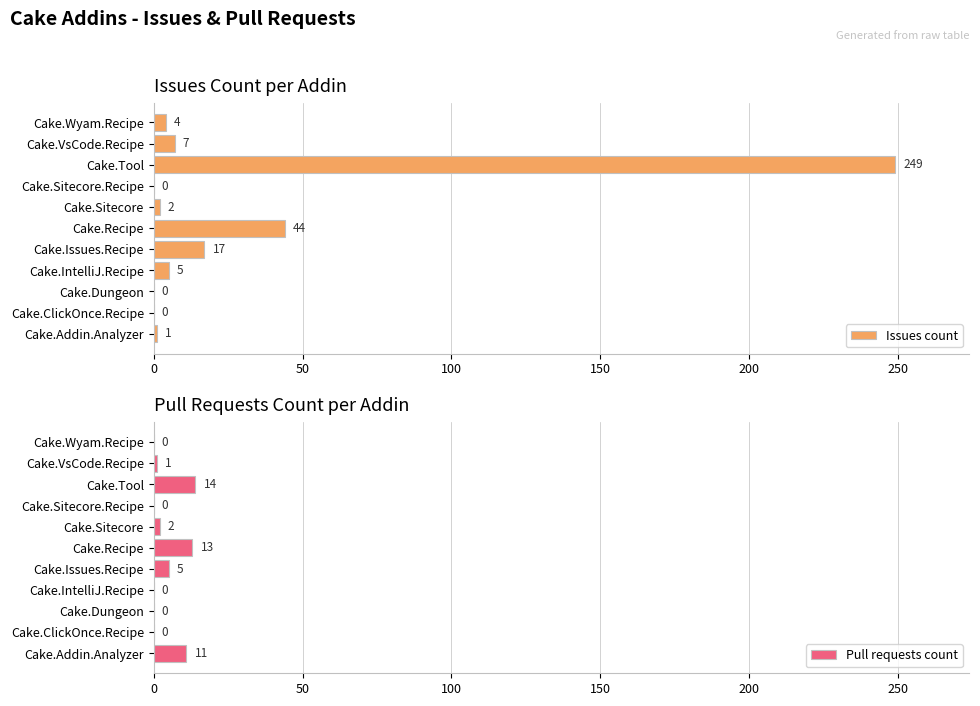

True or false: Issues count has a value of 44 at Cake.Recipe.

True